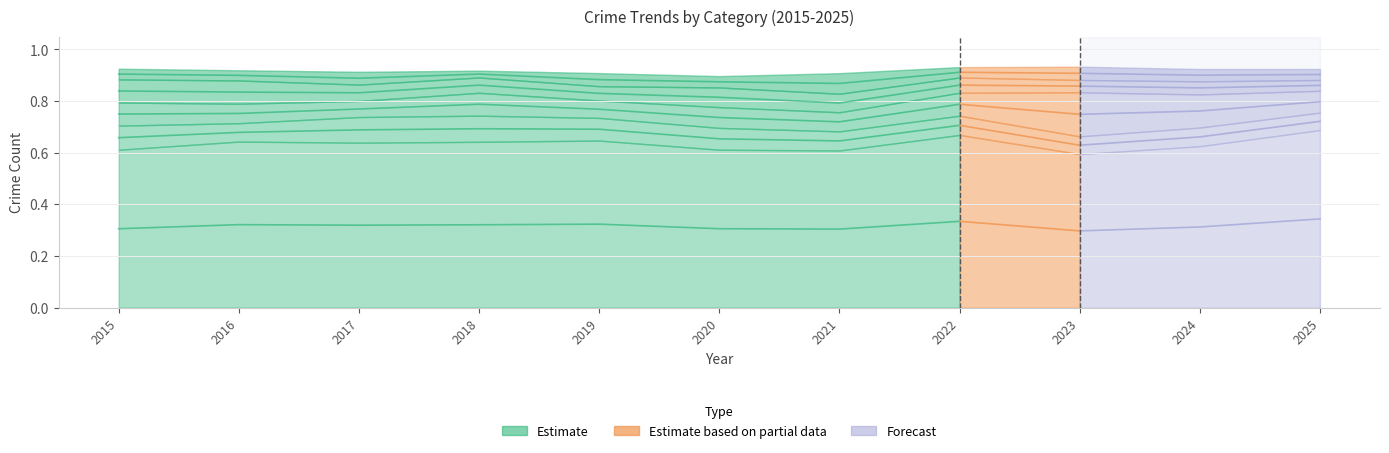

What is the spread (max minus min) of values at 2015?

0.6